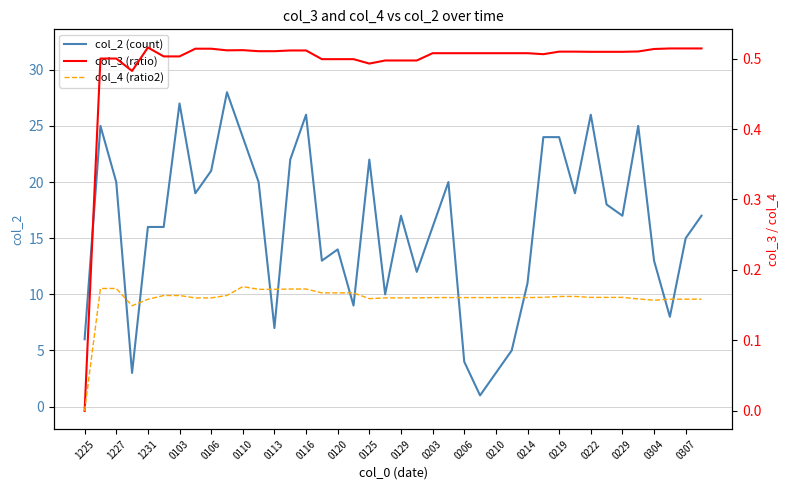

True or false: col_4 (ratio2) and col_3 (ratio) cross at least once.

False